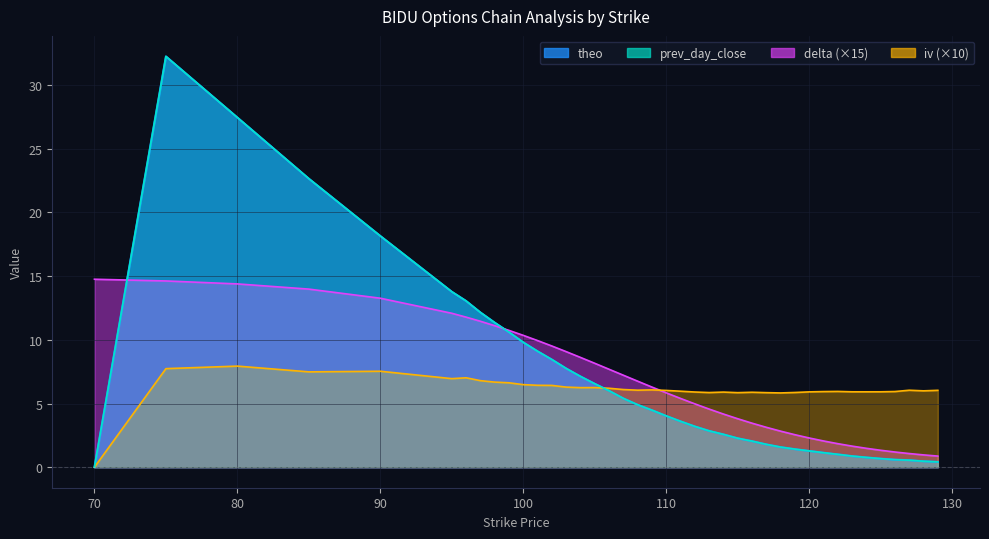

What is the difference between the prev_day_close values at 107 and 104?

1.7